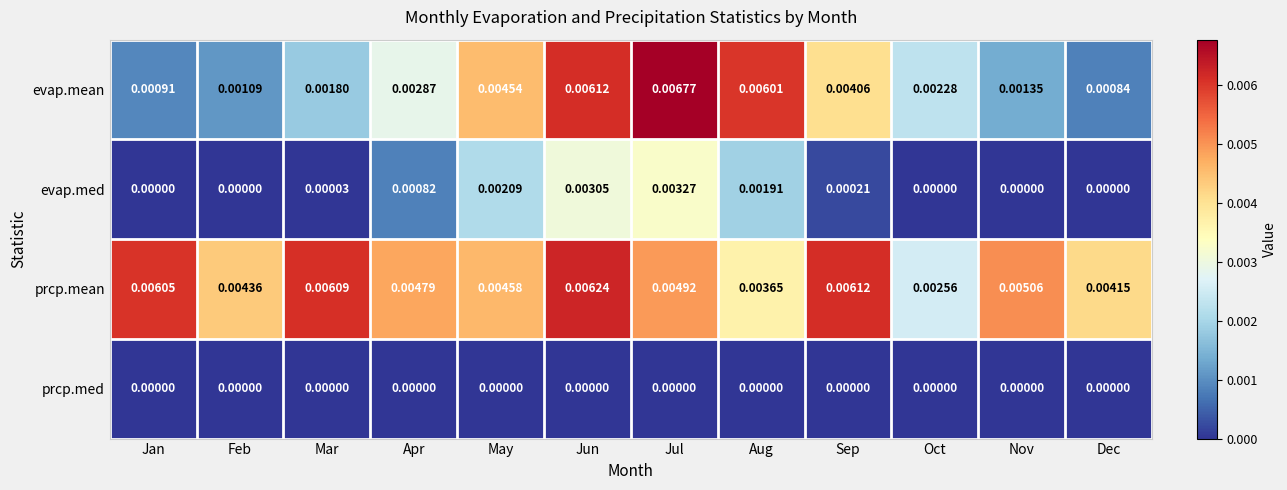

At which category does the chart reach its peak across all series?

Jul